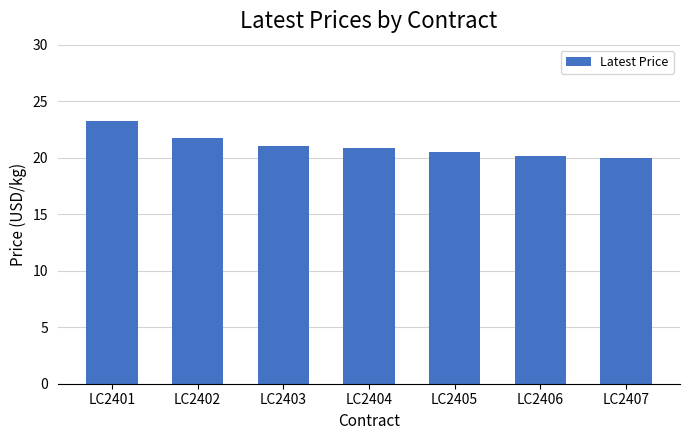

Is it true that the value at LC2402 is 21.8?

True